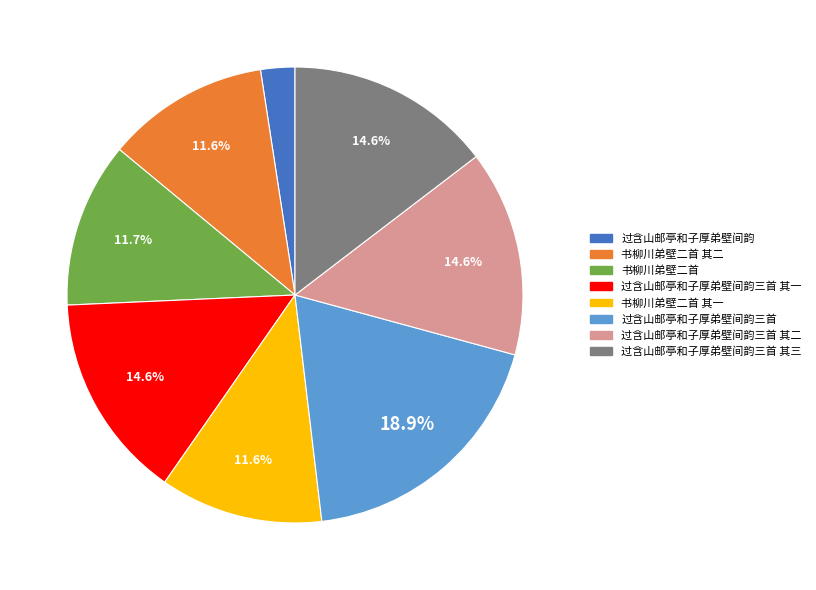

Is there any slice that represents more than half of the pie?

No